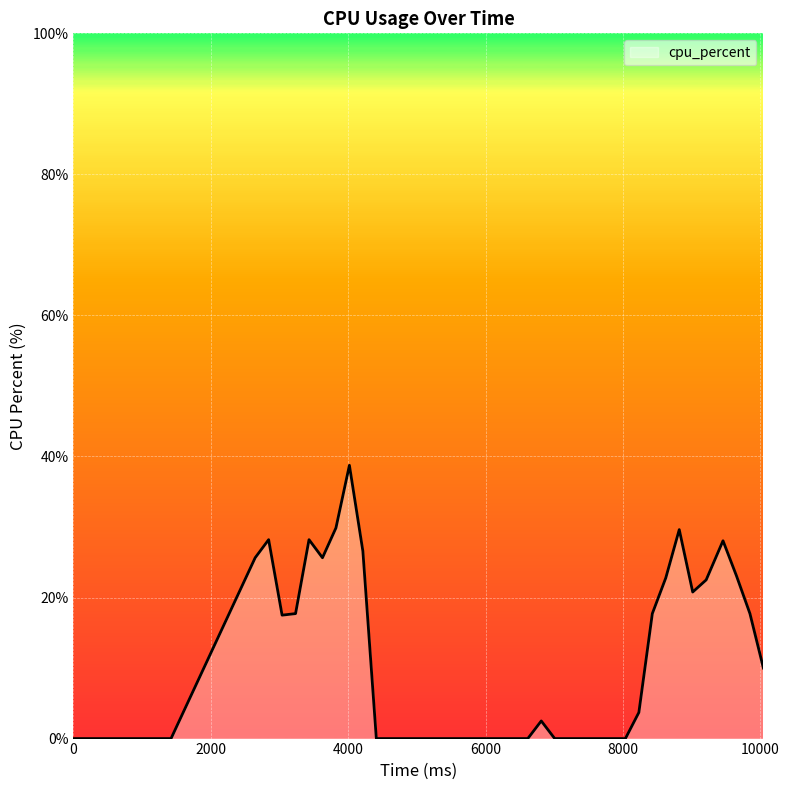

What is the greatest value displayed?

38.8